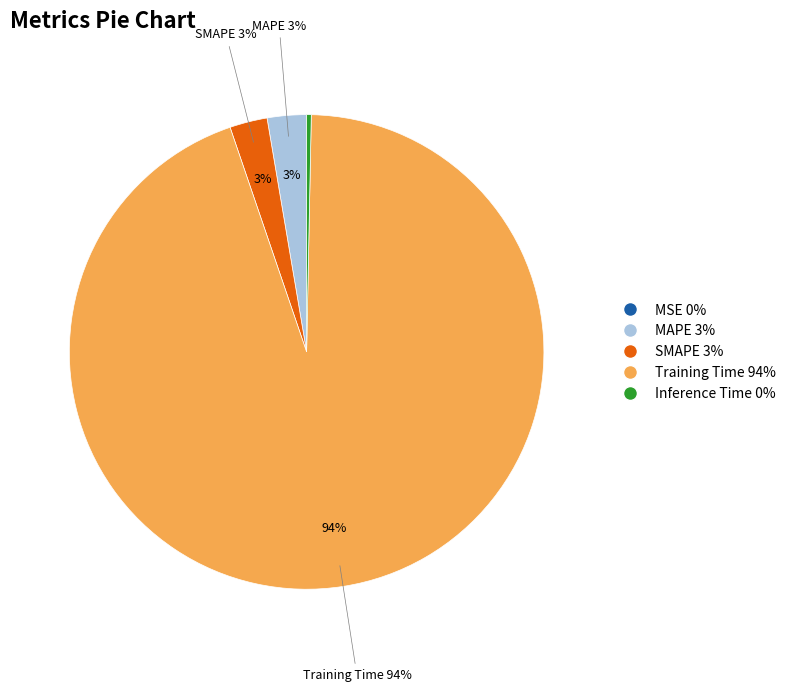

Rank the categories by value from lowest to highest.

MSE, Inference Time, SMAPE, MAPE, Training Time